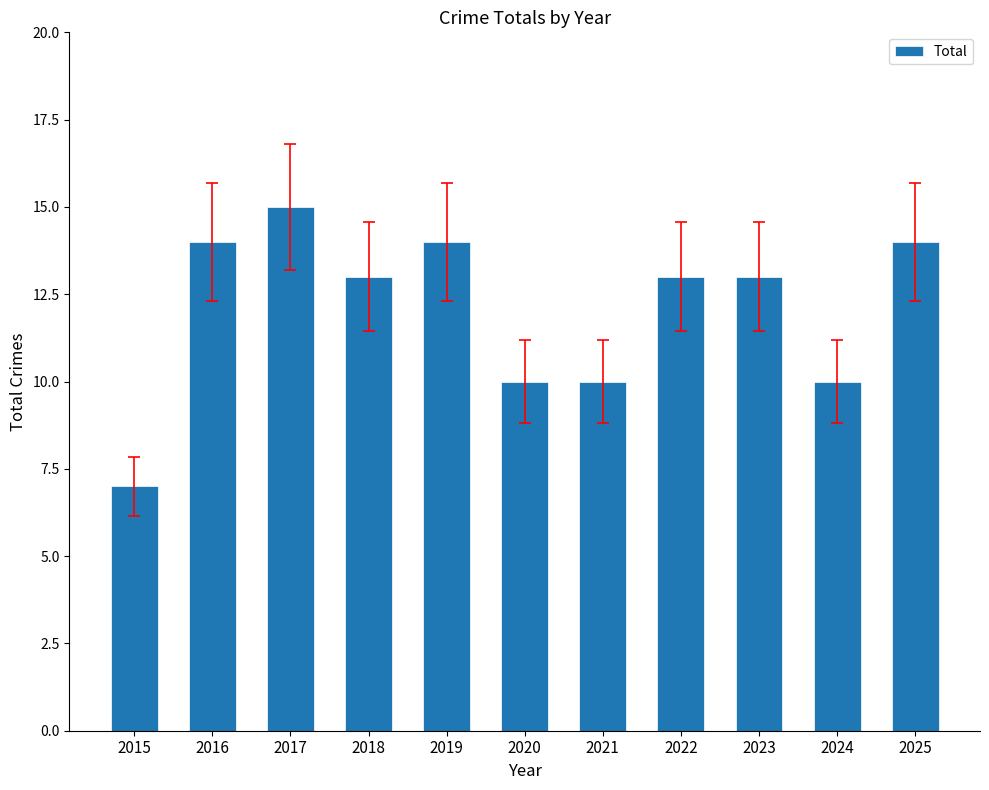

How many values are between 10 and 14?

9